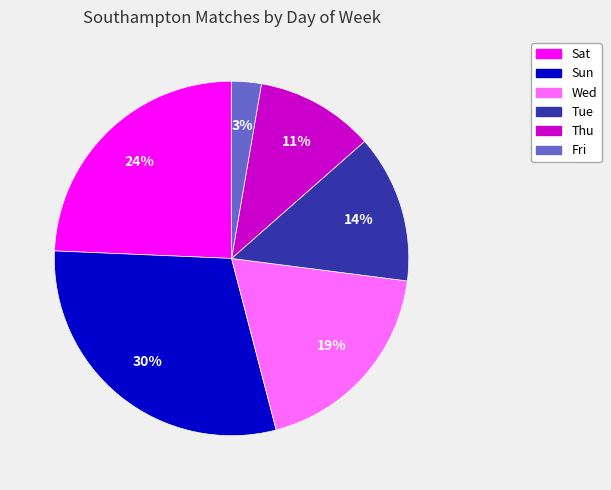

To the nearest percent, what is the combined percentage of Thu and Sun?

41%